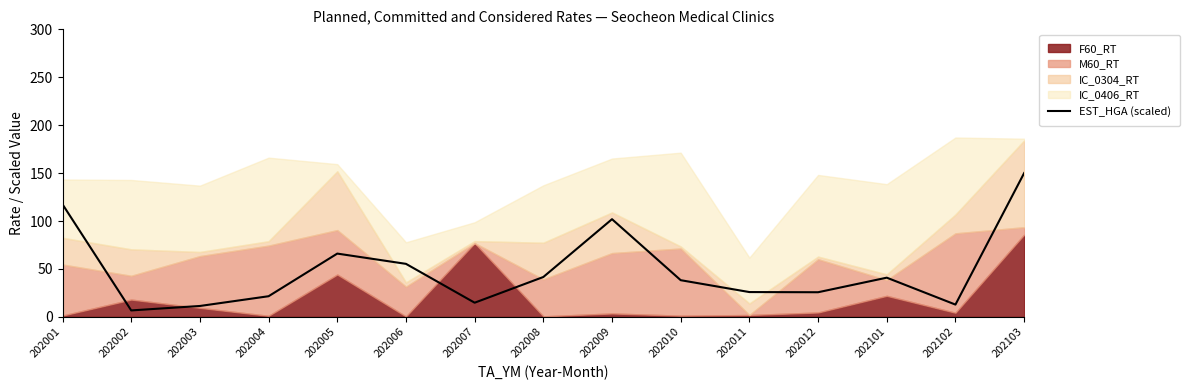

What is the average value?

48.7